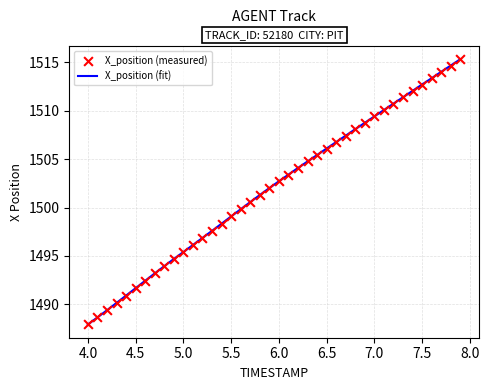

What is the maximum value shown in the chart?

1515.3